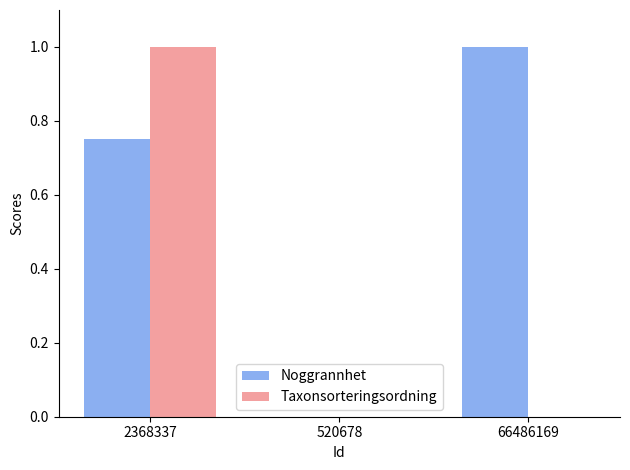

Which series changed the most between 2368337 and 520678?

Taxonsorteringsordning